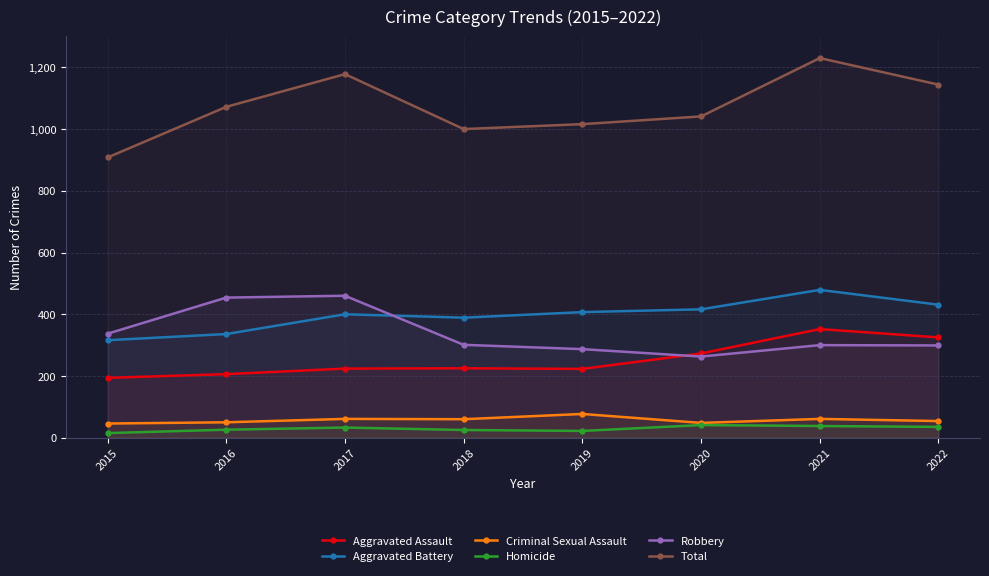

Is it true that Criminal Sexual Assault equals 60 at 2018?

True